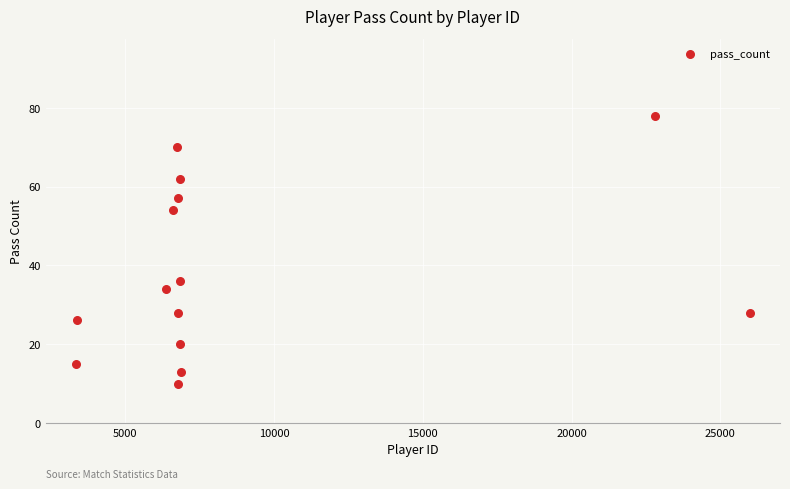

What Y value in the scatter plot is closest to 44?

36